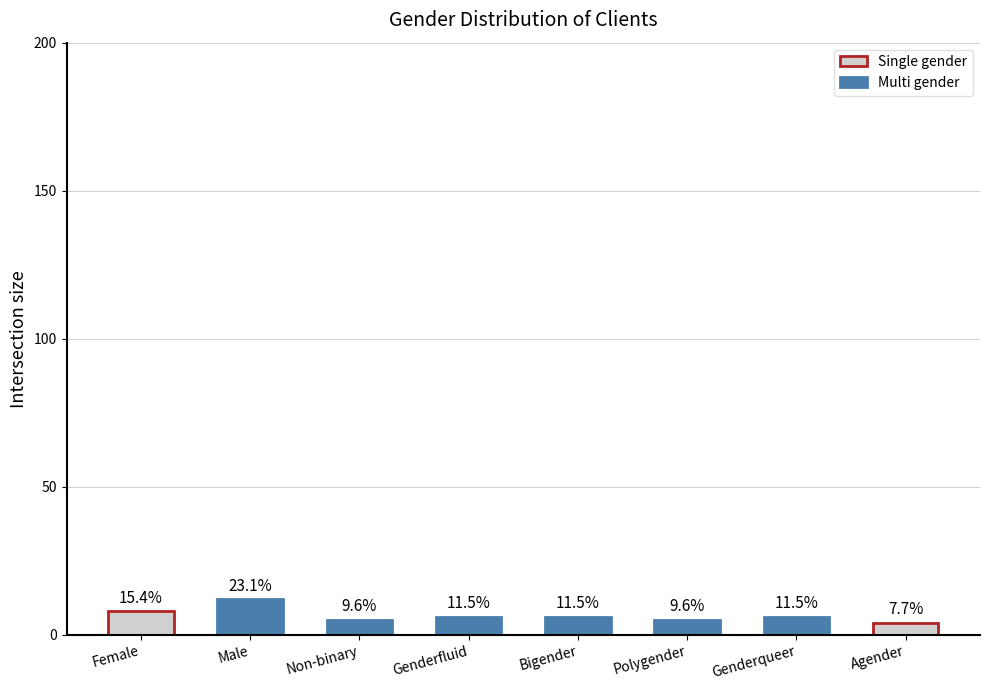

Is it true that the value at Polygender is 9?

False